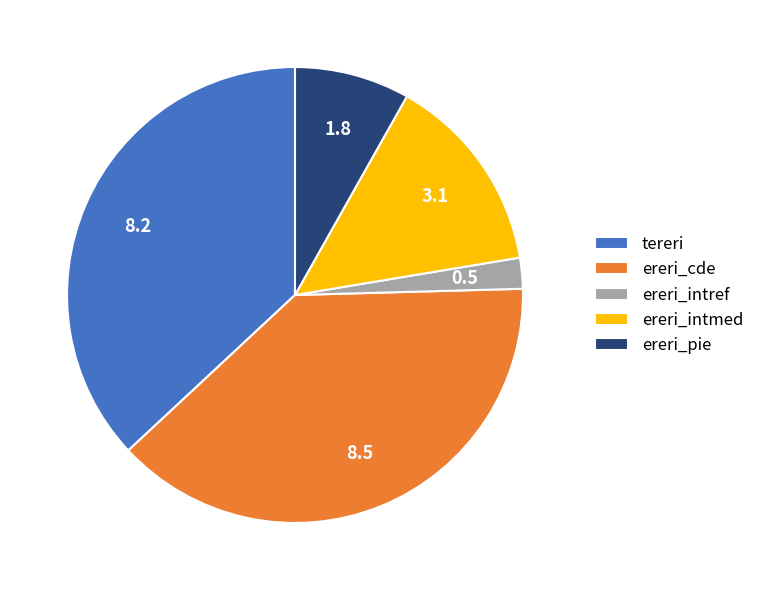

True or false: ereri_intmed accounts for 14% of the total.

True